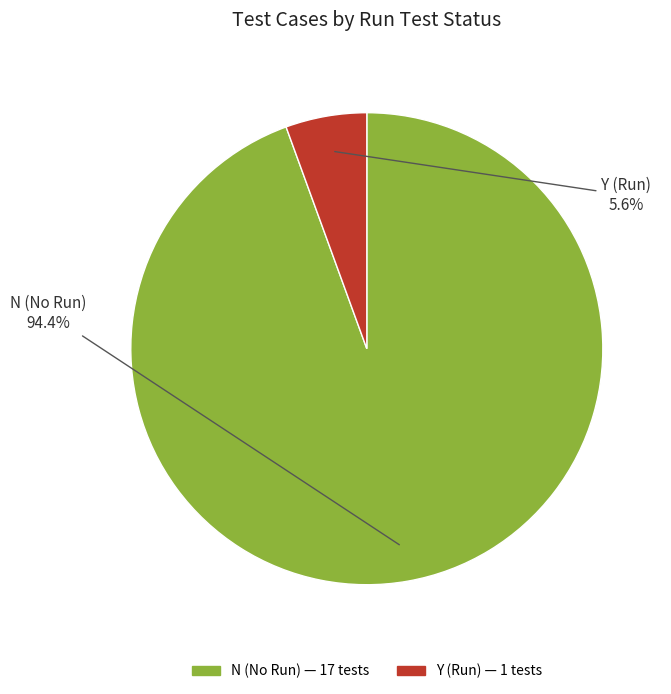

Rank the categories by value from lowest to highest.

Y, N